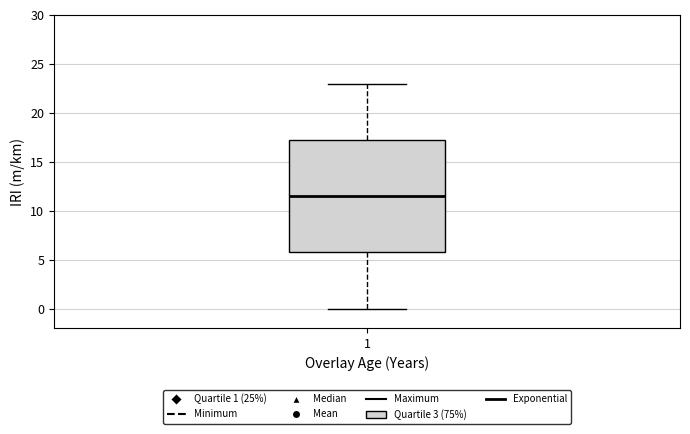

Transcribe this box plot: give where the median line is, the range the box spans, and where the two whiskers end, as read against the y-axis. The values are not printed on the chart, so give them approximately, as read against the axis.

median 11.5, box 6.0 to 17.5, whiskers 0.0 to 23.0